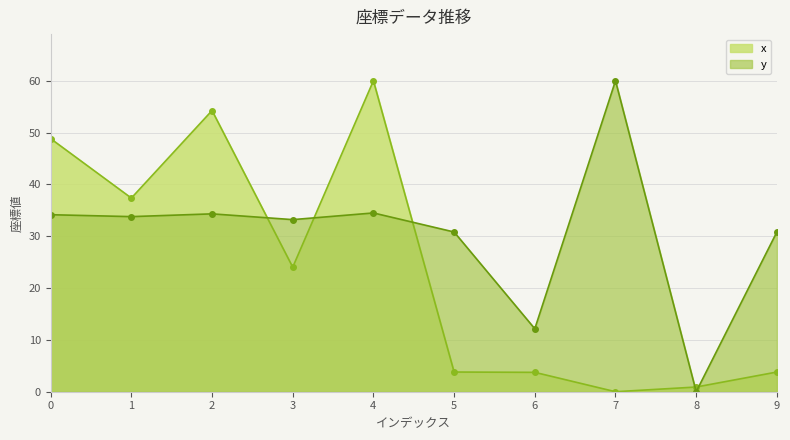

Rank the series by their average value, from lowest to highest.

x, y